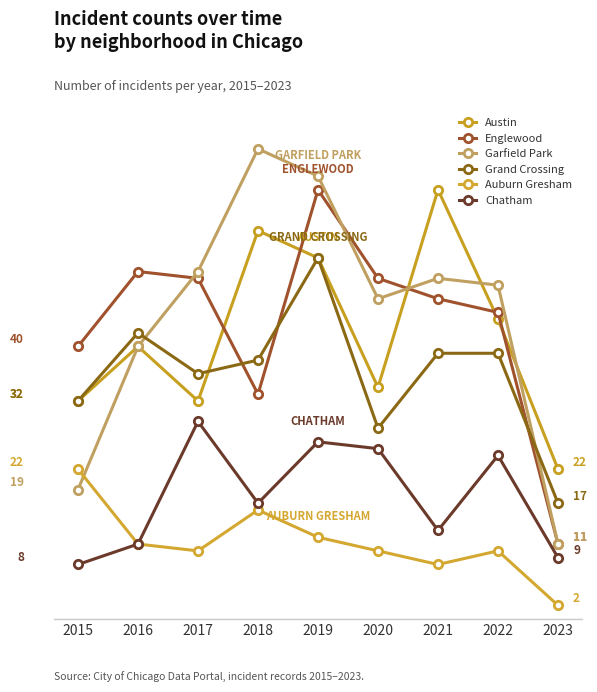

Is it true that Auburn Gresham equals 10 at 2017?

True